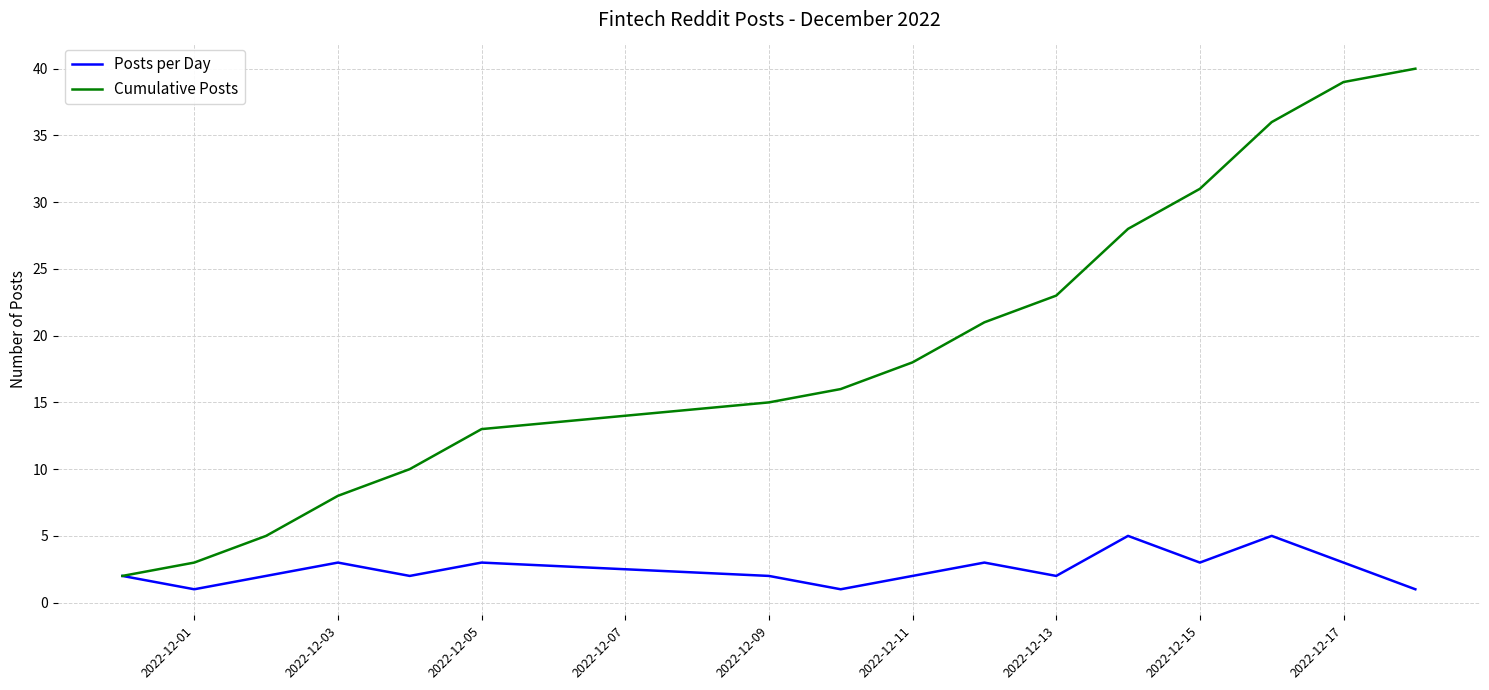

What is the minimum value shown in the chart?

1